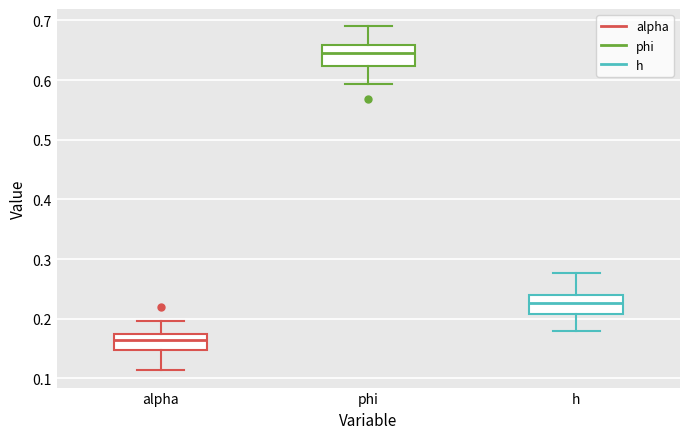

Where is the upper edge of the box for phi on the y-axis? The values are not printed on the chart, so give them approximately, as read against the axis.

0.66